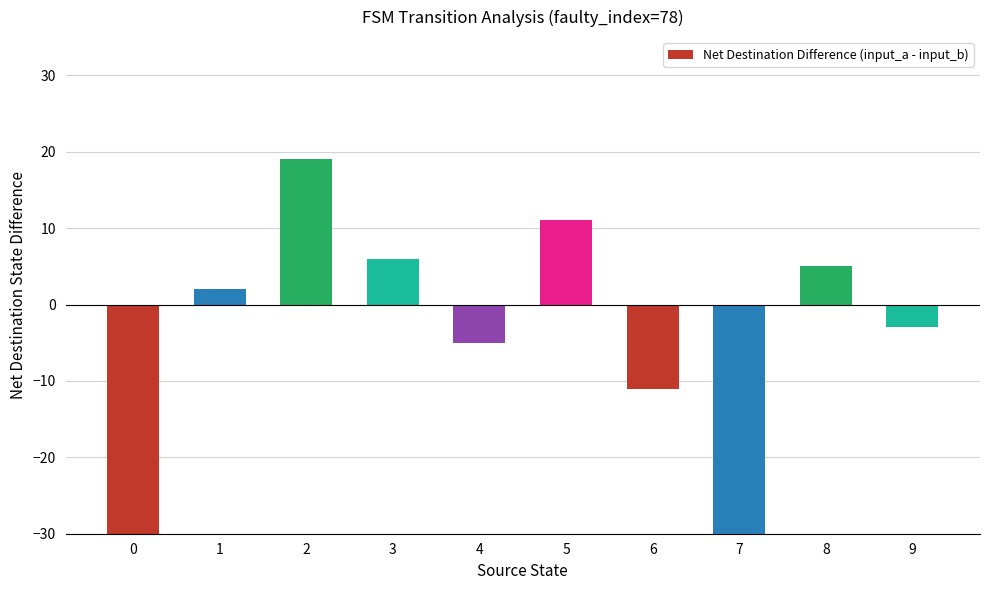

What is the change in value from 0 to 9?

+35